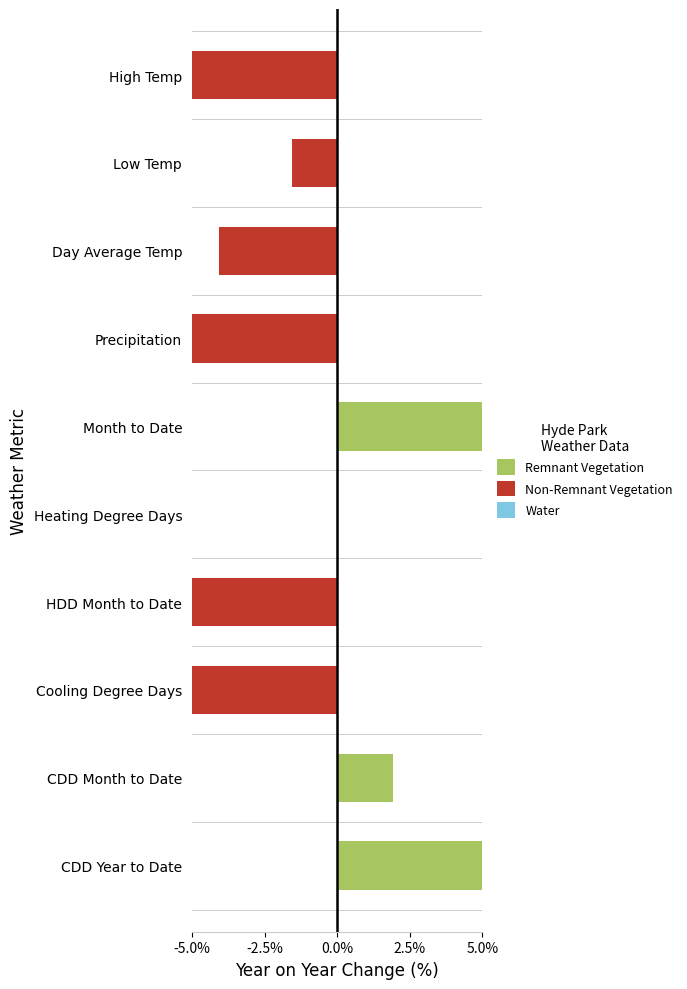

What is the difference between the highest and lowest values at 5.0%?

0.6